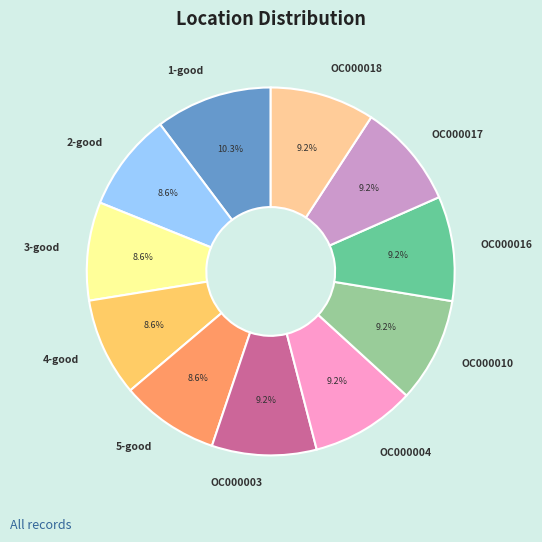

True or false: 3-good accounts for 9% of the total.

True